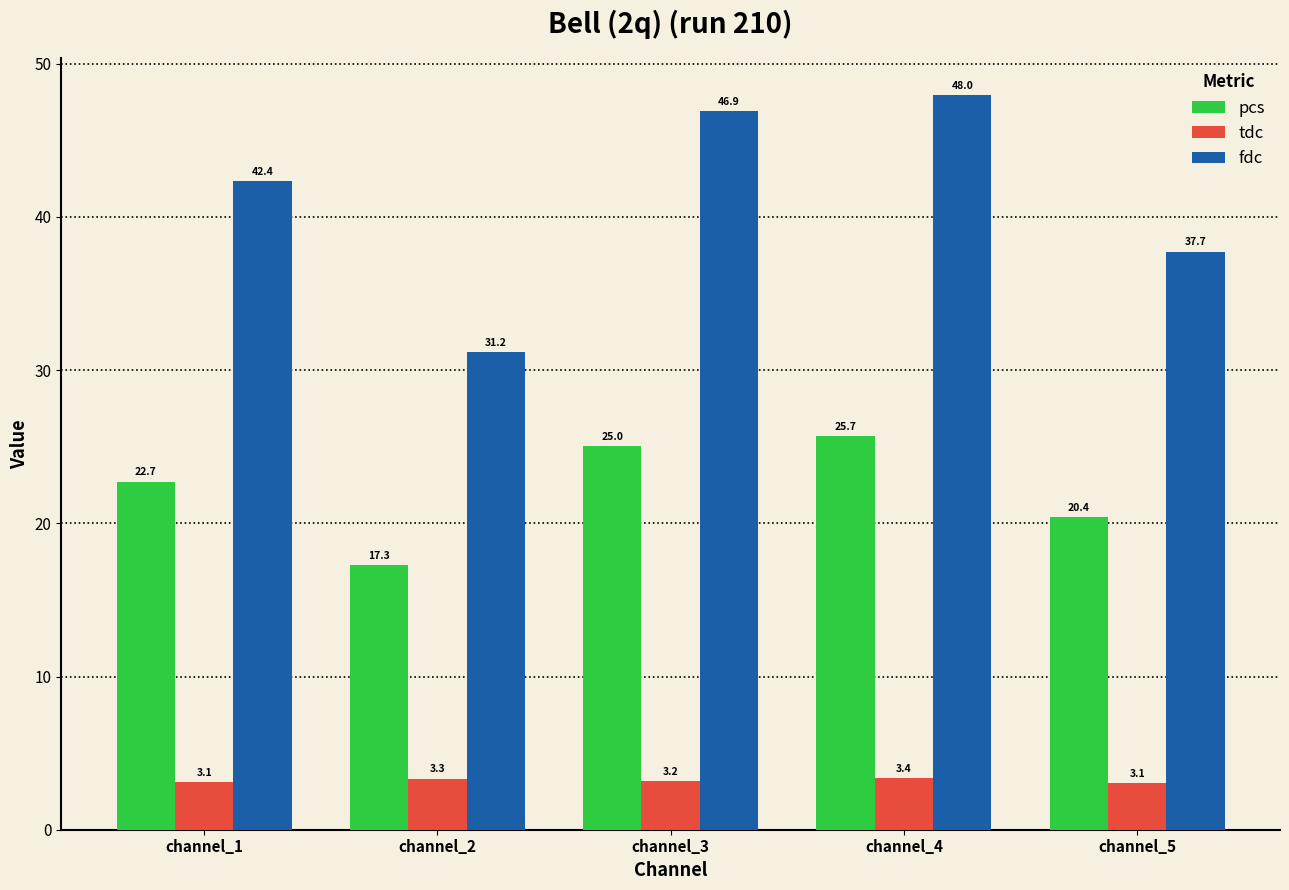

What is the maximum value shown in the chart?

48.0